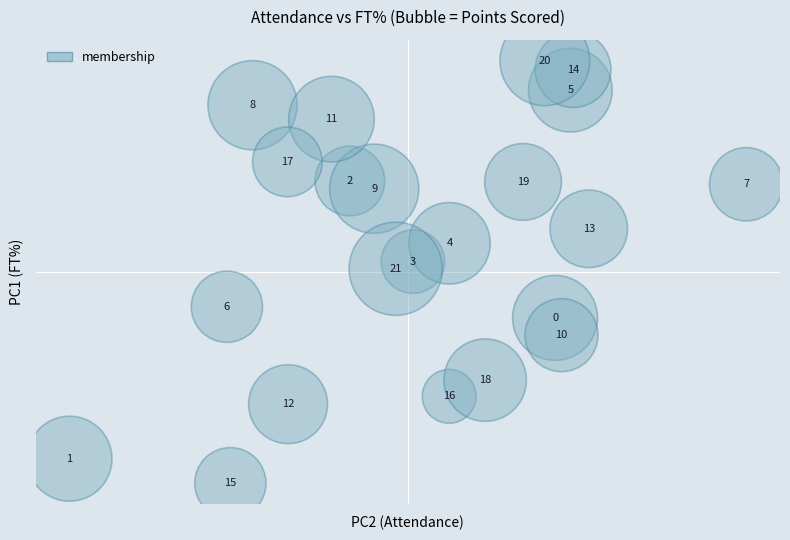

What is the range of X values (max minus min)?

4090.8